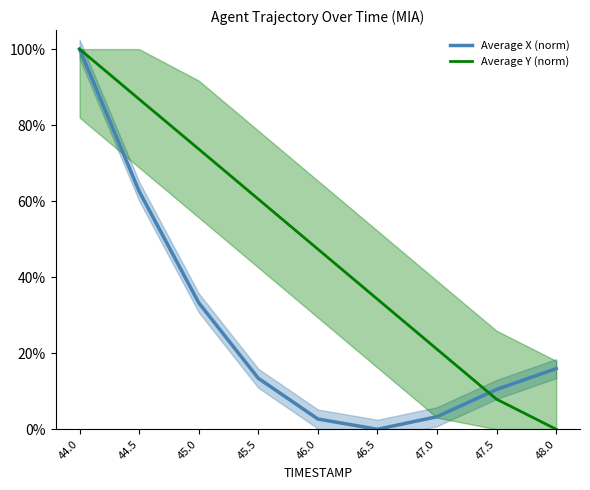

What is the label of the 5th point from the left?

46.0